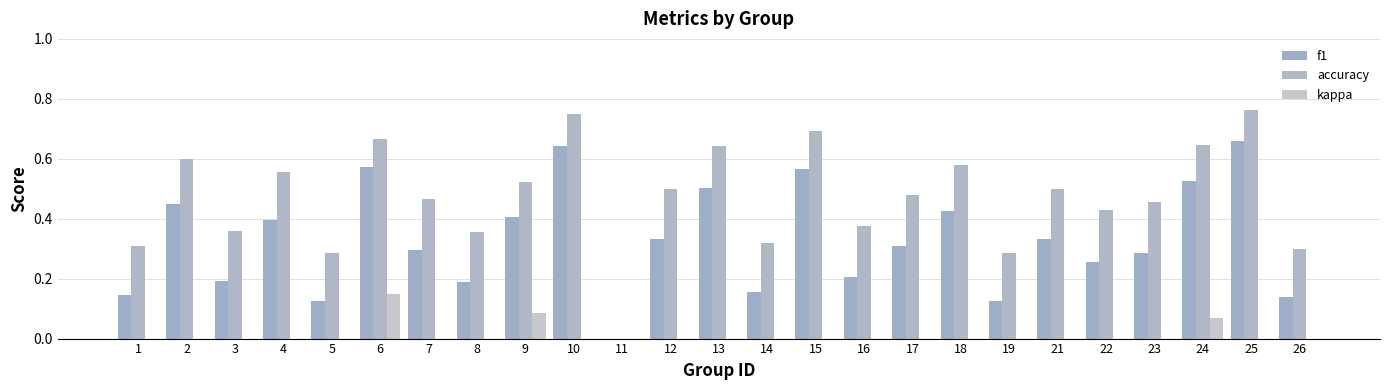

Reading left to right, list all the values displayed in this chart.

f1: 1=0.1	2=0.5	3=0.2	4=0.4	5=0.1	6=0.6	7=0.3	8=0.2	9=0.4	10=0.6	11=0.0	12=0.3	13=0.5	14=0.2	15=0.6	16=0.2	17=0.3	18=0.4	19=0.1	21=0.3	22=0.3	23=0.3	24=0.5	25=0.7	26=0.1
accuracy: 1=0.3	2=0.6	3=0.4	4=0.6	5=0.3	6=0.7	7=0.5	8=0.4	9=0.5	10=0.8	11=0.0	12=0.5	13=0.6	14=0.3	15=0.7	16=0.4	17=0.5	18=0.6	19=0.3	21=0.5	22=0.4	23=0.5	24=0.6	25=0.8	26=0.3
kappa: 1=0.0	2=0.0	3=0.0	4=0.0	5=0.0	6=0.2	7=0.0	8=0.0	9=0.1	10=0.0	11=0.0	12=0.0	13=0.0	14=0.0	15=0.0	16=0.0	17=0.0	18=0.0	19=0.0	21=0.0	22=0.0	23=0.0	24=0.1	25=0.0	26=0.0